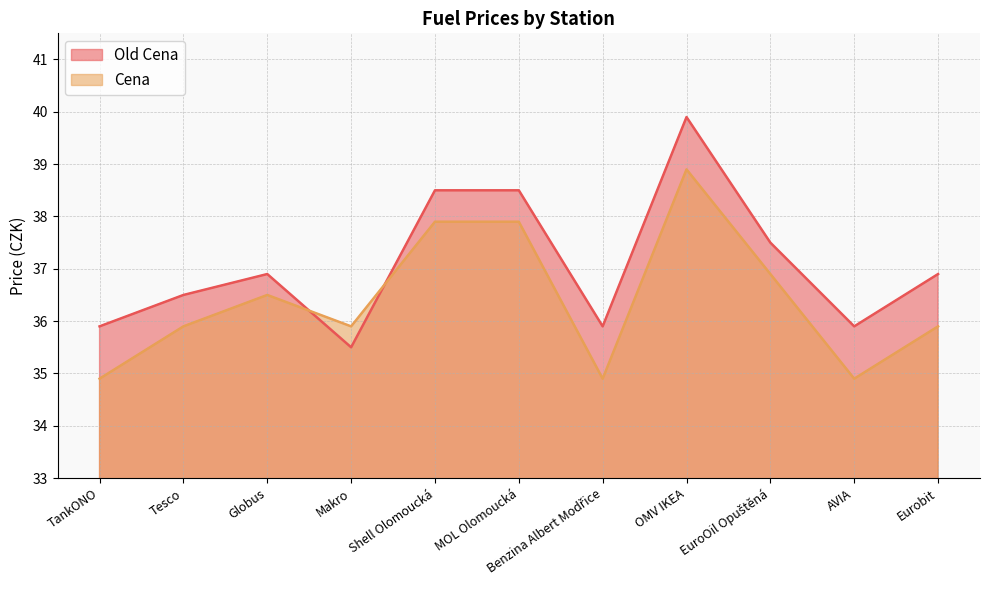

What position from the left is EuroOil Opuštěná?

9